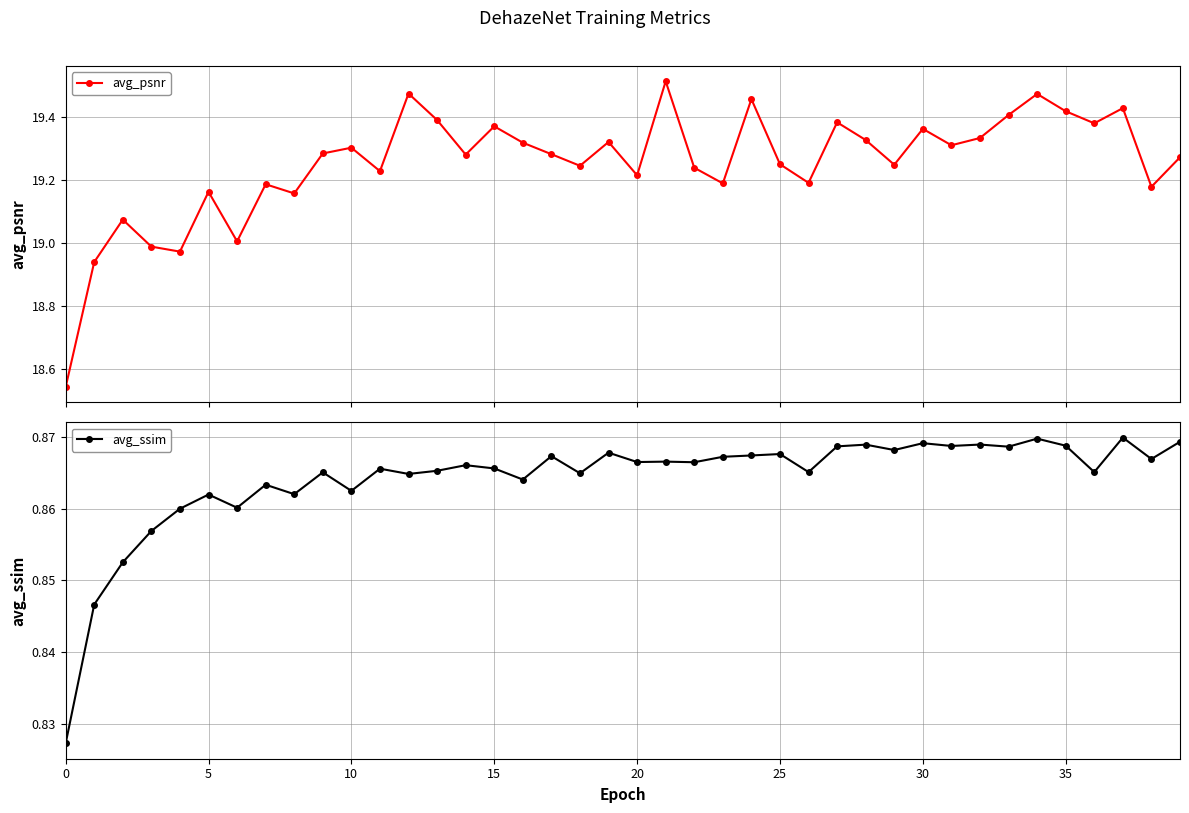

True or false: avg_psnr and avg_ssim cross at least once.

False